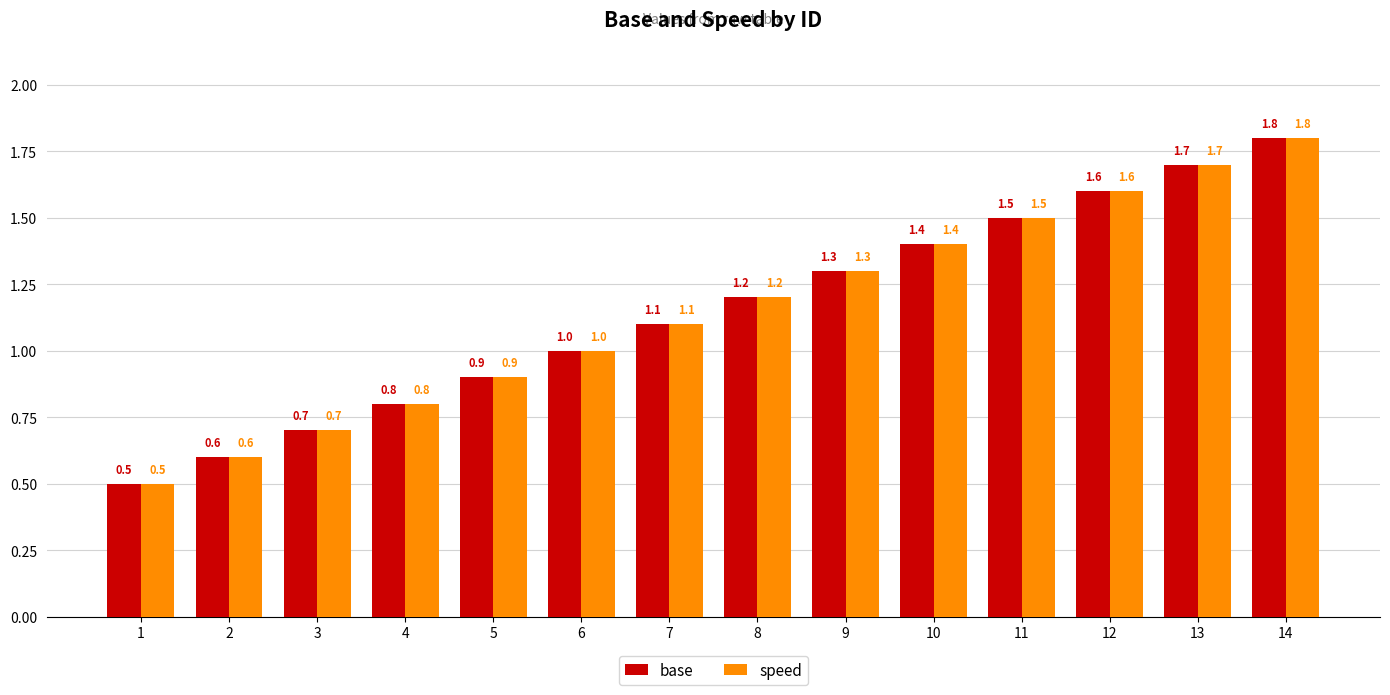

Reading left to right, list all the values displayed in this chart.

base: 0.5	0.6	0.7	0.8	0.9	1.0	1.1	1.2	1.3	1.4	1.5	1.6	1.7	1.8
speed: 0.5	0.6	0.7	0.8	0.9	1.0	1.1	1.2	1.3	1.4	1.5	1.6	1.7	1.8